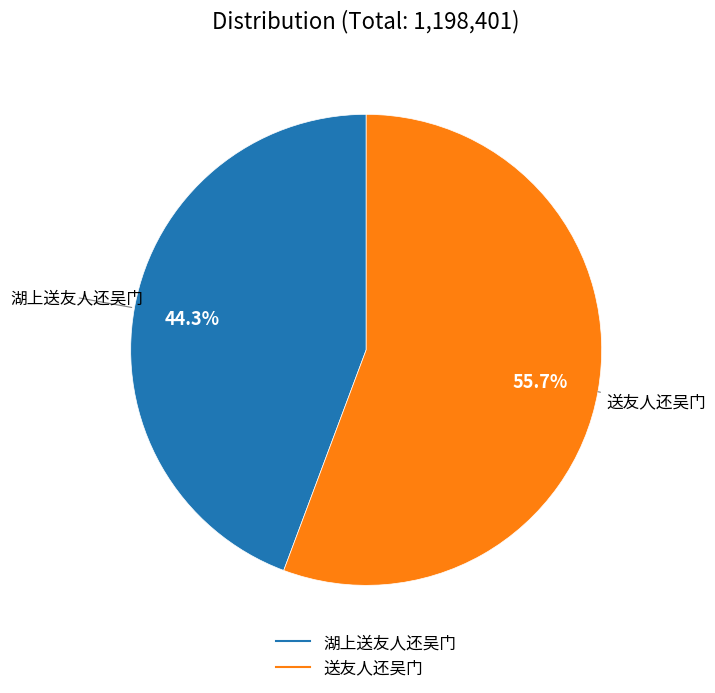

How many slices are in this pie chart?

2